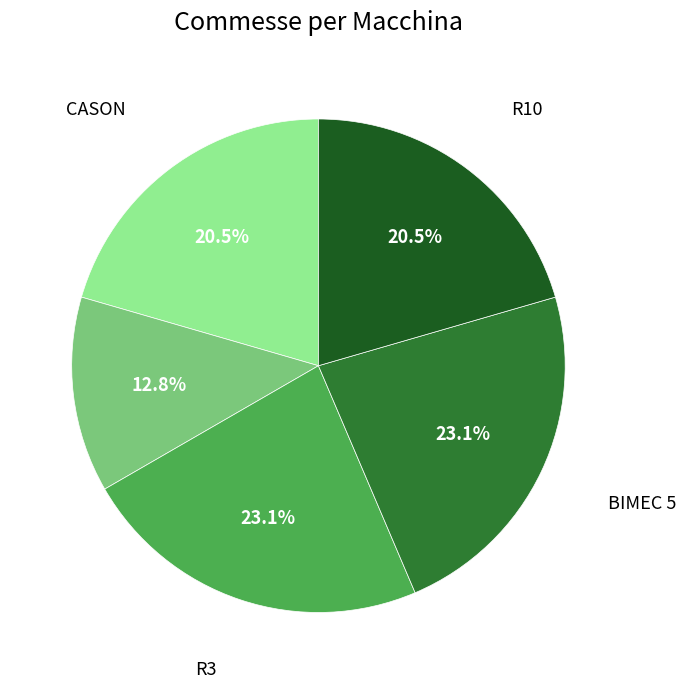

What is the ratio of the value at R6 to the value at CASON?

0.6